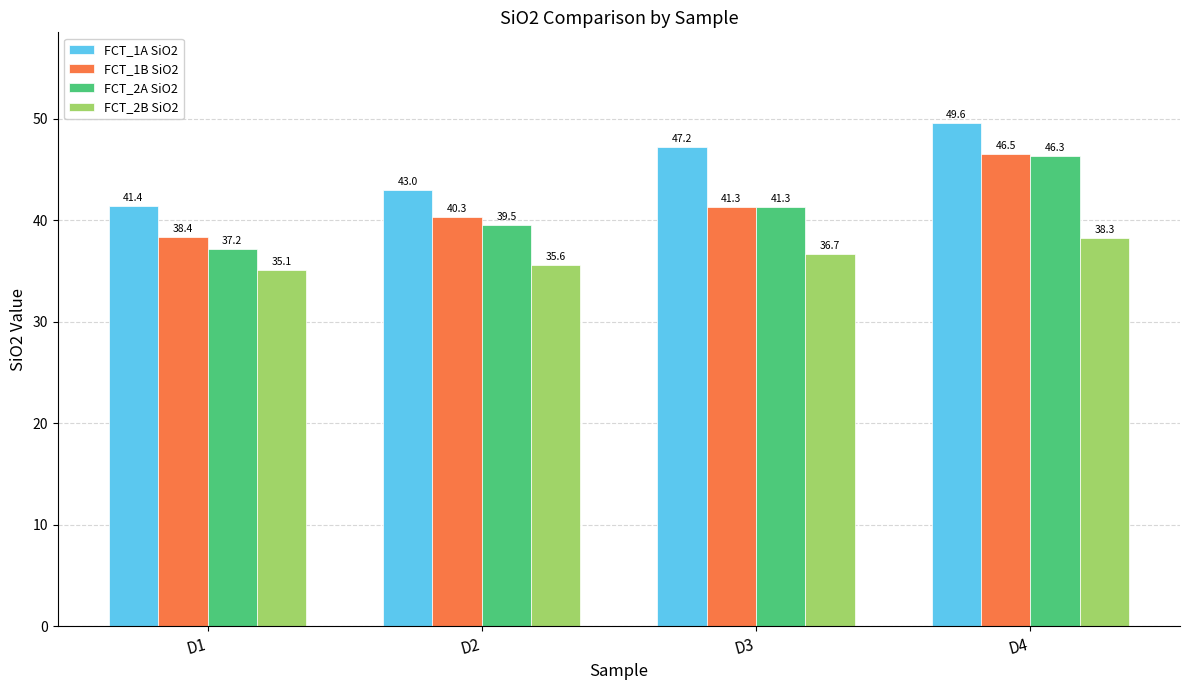

How many values in the FCT_2A SiO2 series exceed 41?

2